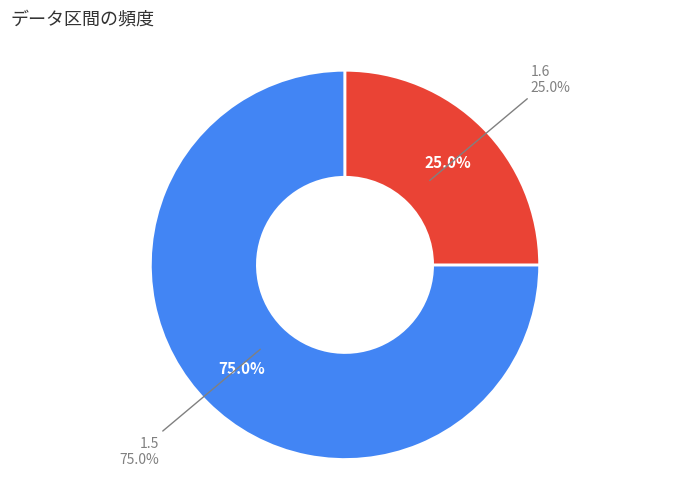

What is the majority slice?

1.5